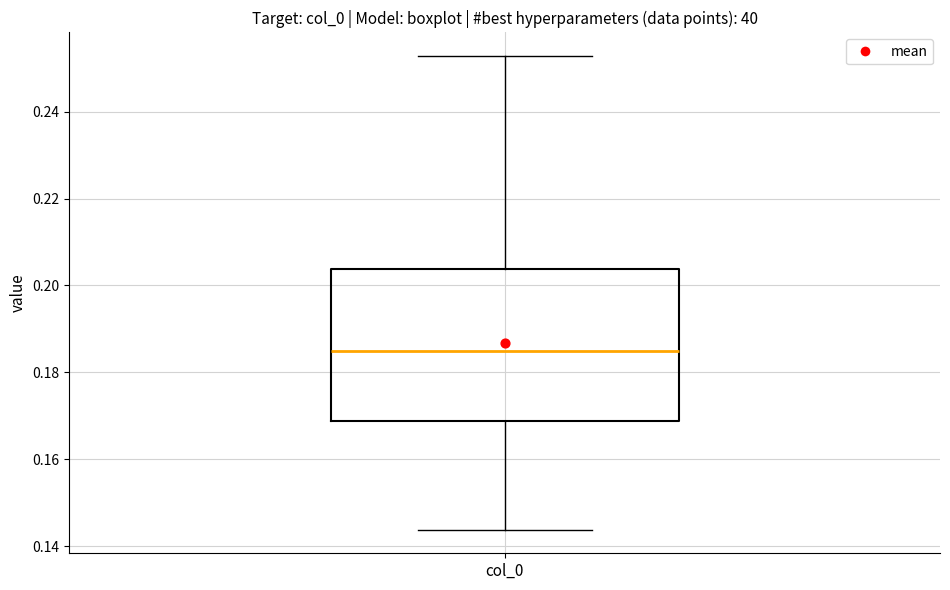

Where does the median line of the box for col_0 sit on the y-axis? The values are not printed on the chart, so give them approximately, as read against the axis.

0.184